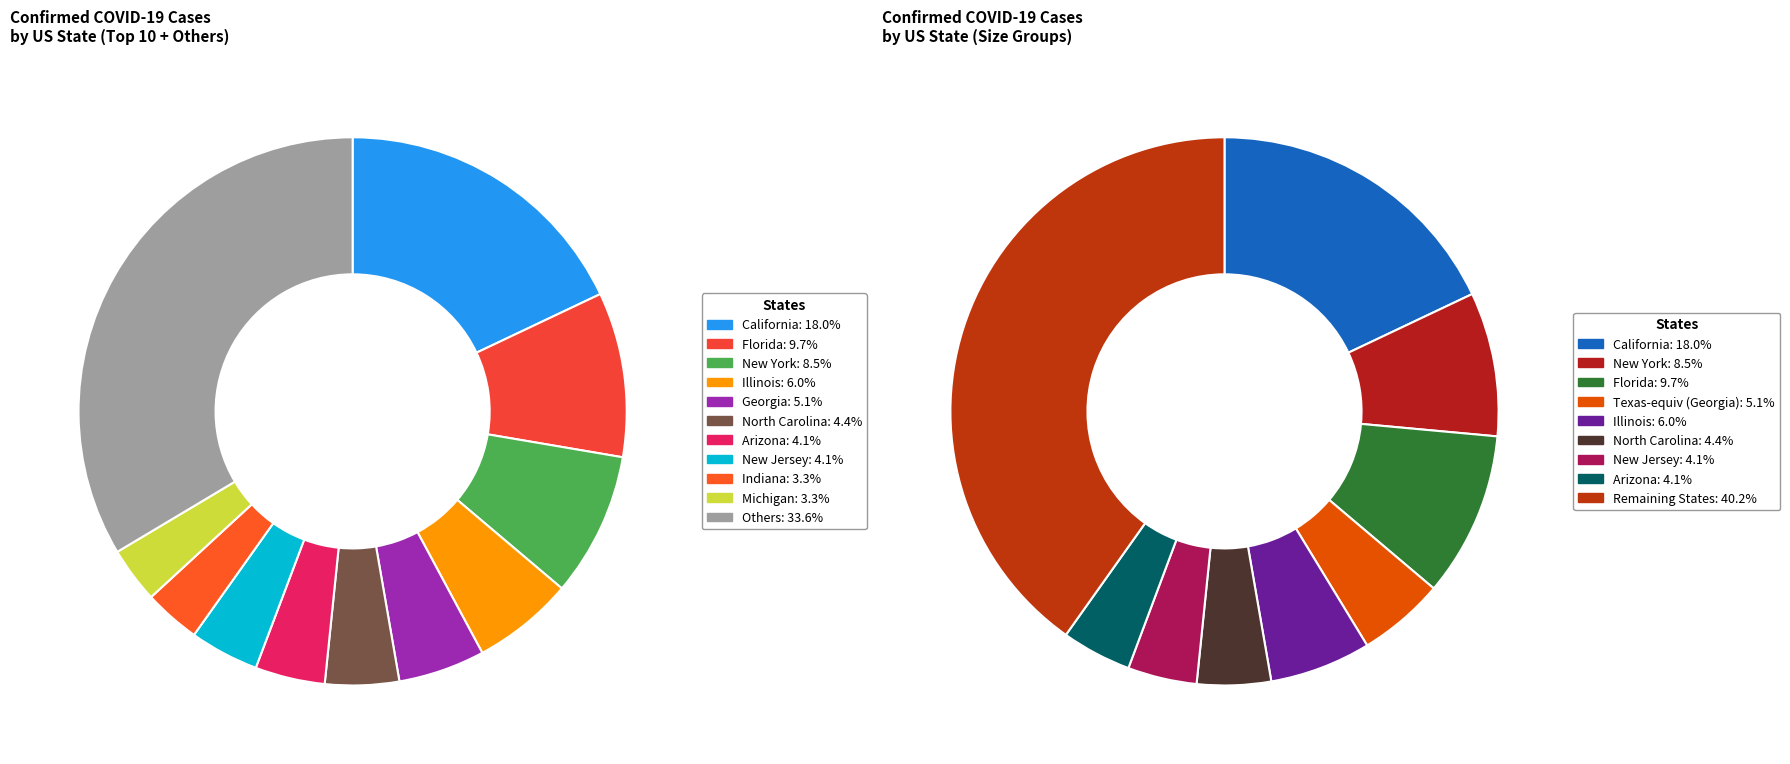

Is it true that Kentucky is 14% of the pie?

False